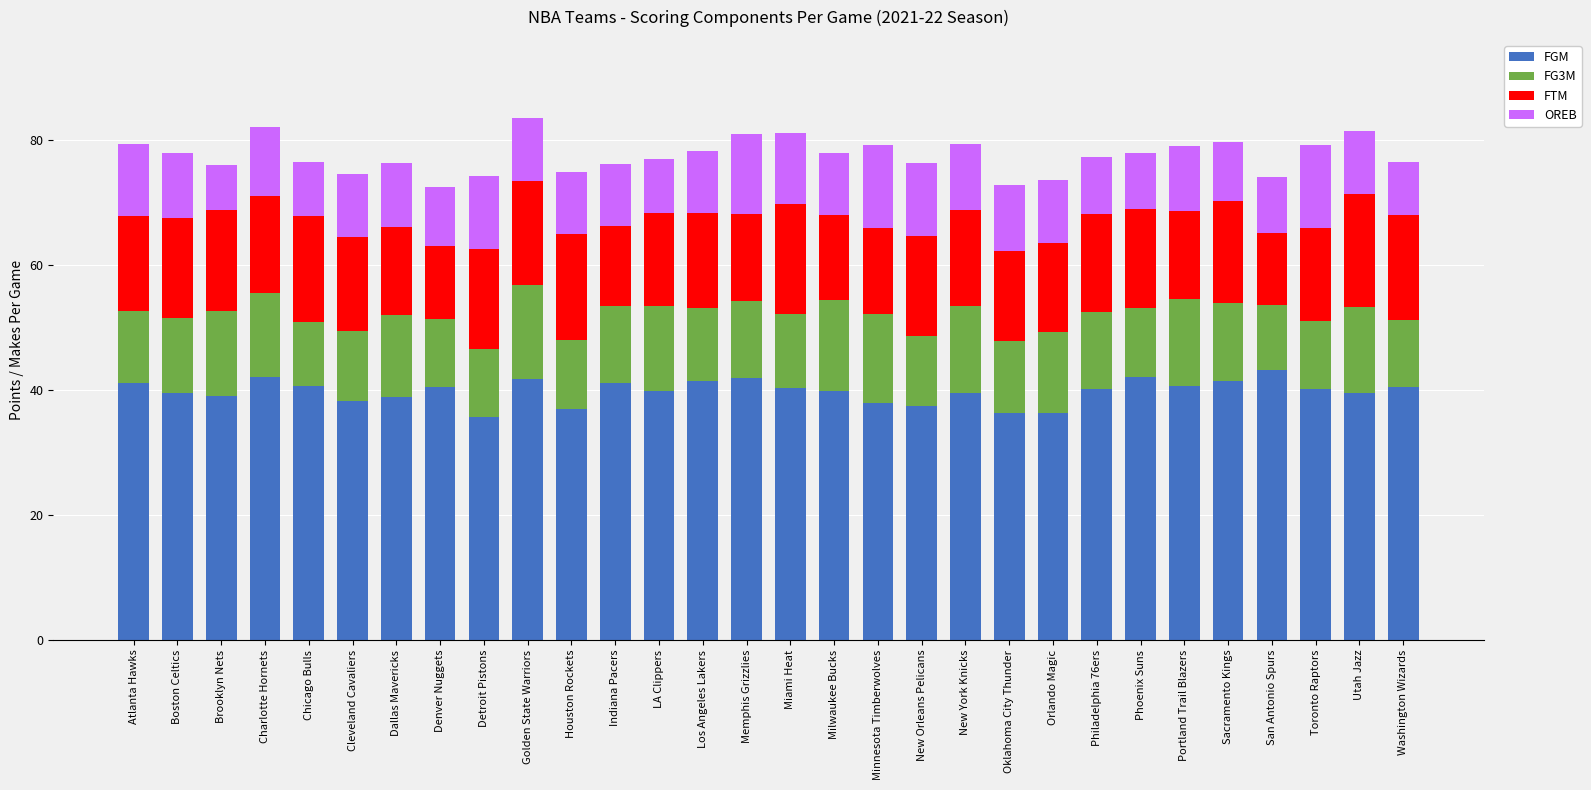

What is the difference between the maximum and second lowest values in the FGM series?

6.9